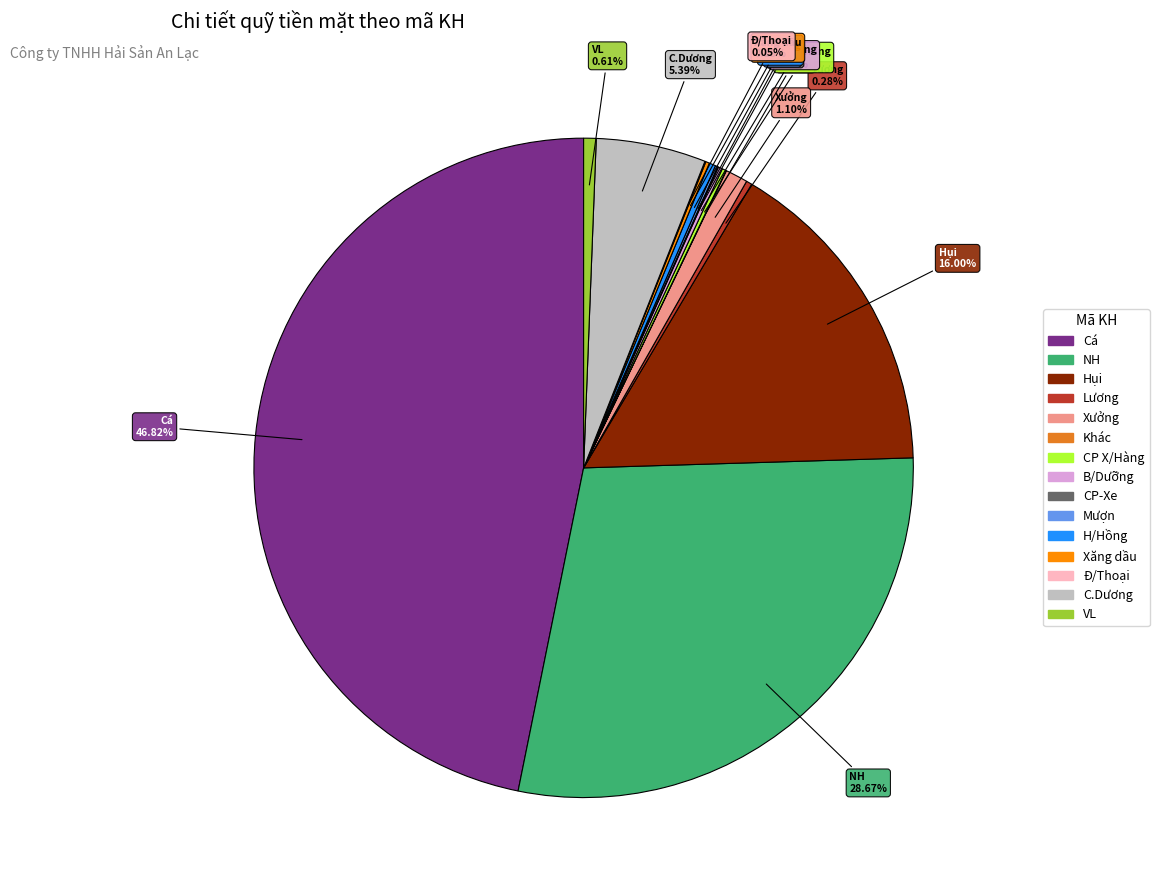

Is there a majority slice in this chart?

No